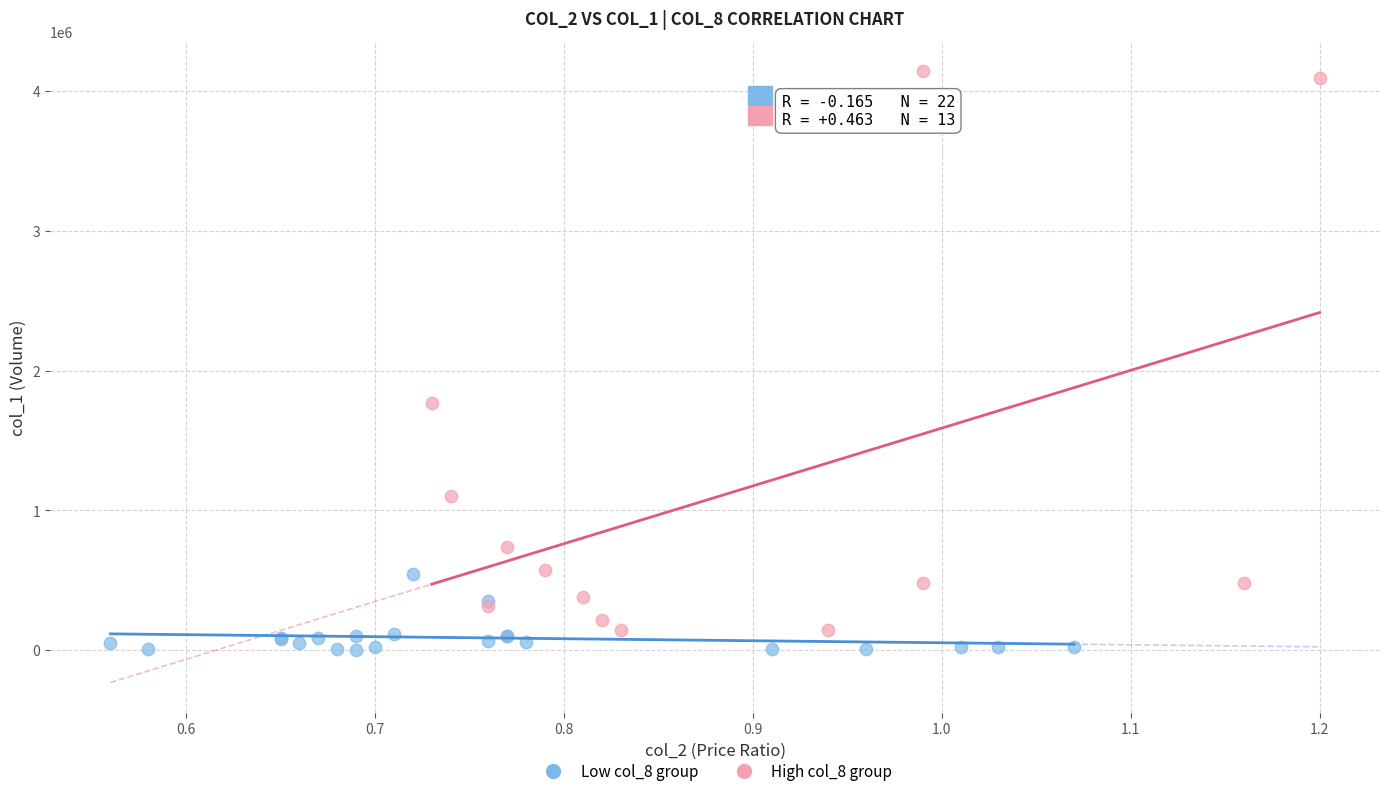

Which series has the widest spread of Y values?

High col_8 group